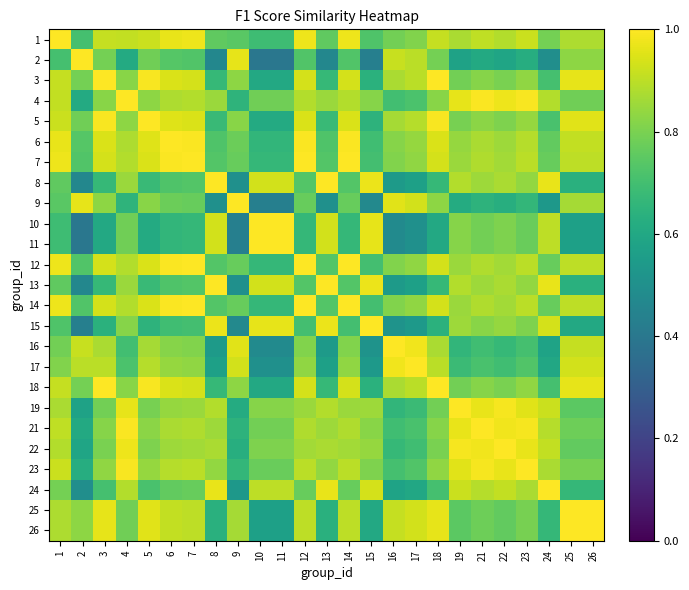

At 22, list the series in order from largest to smallest.

22, 19, 21, 4, 23, 24, 1, 8, 13, 7, 12, 14, 6, 15, 10, 11, 5, 3, 18, 25, 26, 17, 16, 9, 2